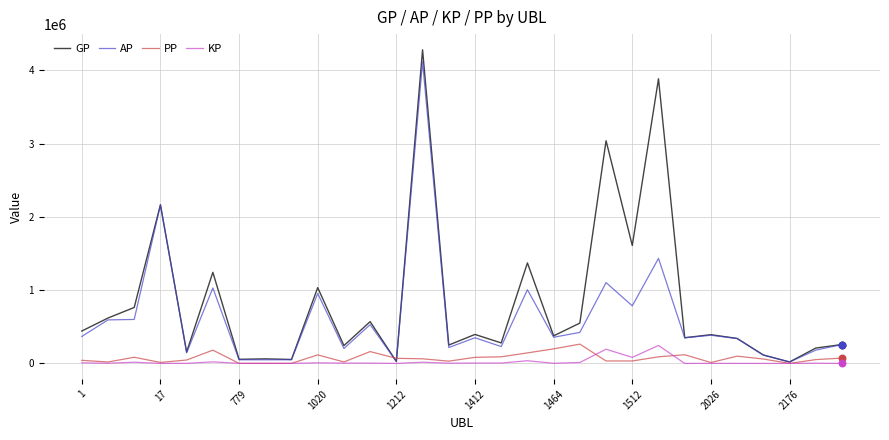

Which series has the widest spread of values?

GP